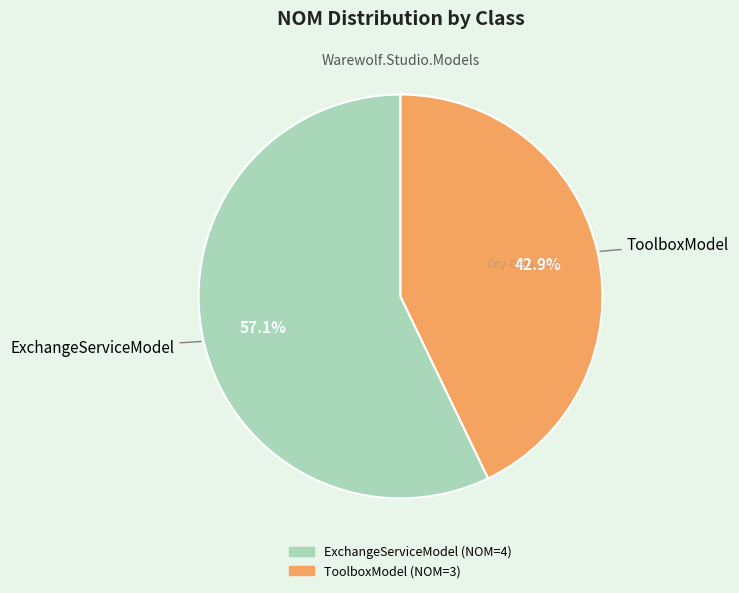

Which category has the smallest portion of the pie?

ToolboxModel